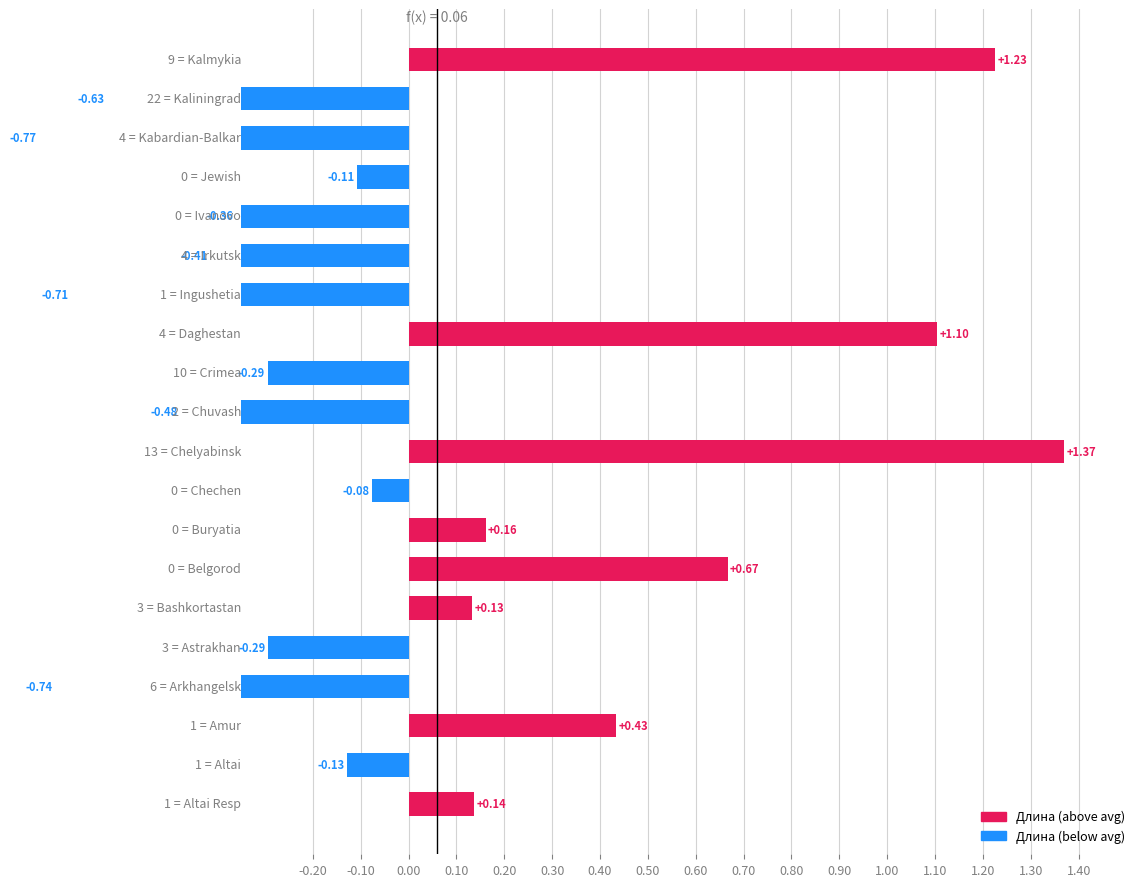

Reading left to right, extract all data points from this chart.

0.1	-0.1	0.4	-0.7	-0.3	0.1	0.7	0.2	-0.1	1.4	-0.5	-0.3	1.1	-0.7	-0.4	-0.4	-0.1	-0.8	-0.6	1.2